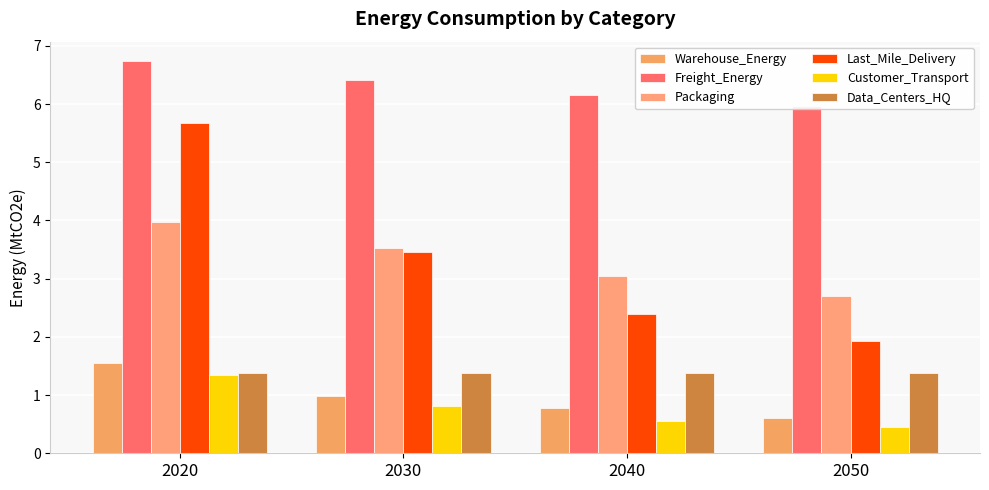

What is the total value across all series at 2030?

16.6